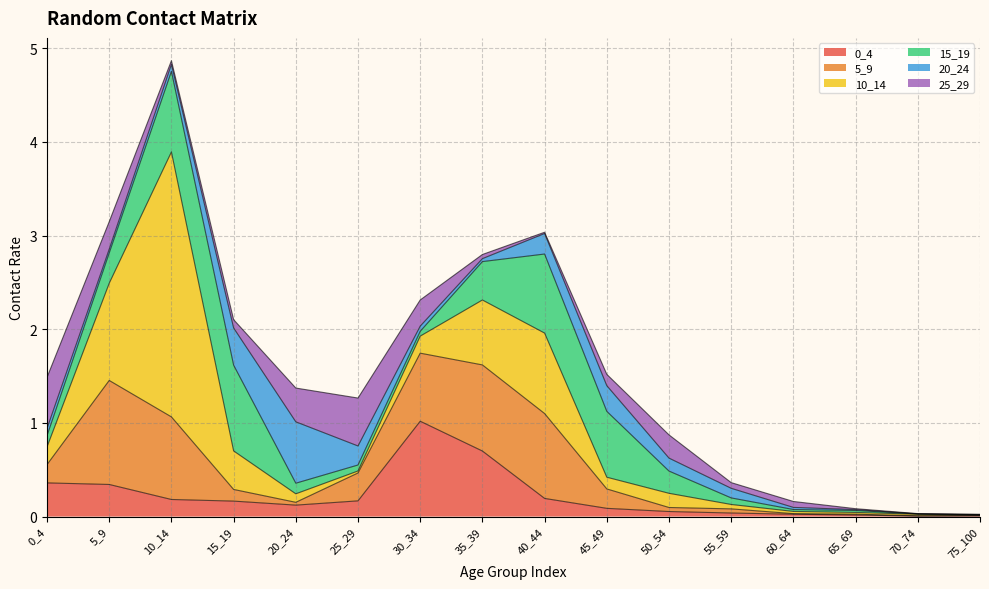

Reading left to right, what are all the values shown in this chart?

0_4: 0.4	0.3	0.2	0.2	0.1	0.2	1.0	0.7	0.2	0.1	0.1	0.0	0.0	0.0	0.0	0.0
5_9: 0.2	1.1	0.9	0.1	0.0	0.3	0.7	0.9	0.9	0.2	0.0	0.0	0.0	0.0	0.0	0.0
10_14: 0.2	1.0	2.8	0.4	0.1	0.0	0.2	0.7	0.9	0.1	0.2	0.0	0.0	0.0	0.0	0.0
15_19: 0.1	0.3	0.9	0.9	0.1	0.1	0.1	0.4	0.8	0.7	0.2	0.1	0.0	0.0	0.0	0.0
20_24: 0.1	0.0	0.1	0.4	0.7	0.2	0.1	0.0	0.2	0.3	0.1	0.1	0.0	0.0	0.0	0.0
25_29: 0.5	0.3	0.0	0.1	0.4	0.5	0.3	0.0	0.0	0.1	0.2	0.1	0.1	0.0	0.0	0.0